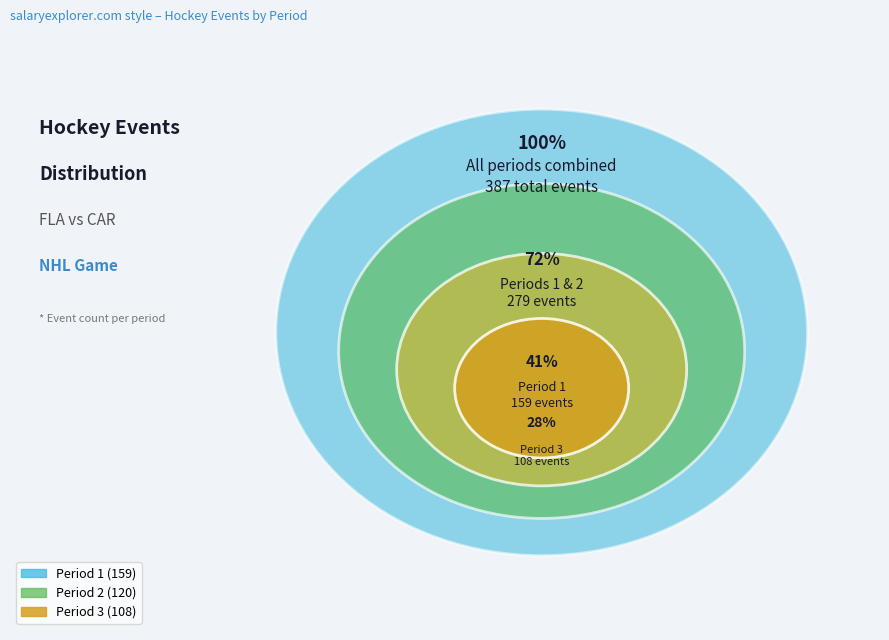

Count the number of slices in the pie.

3